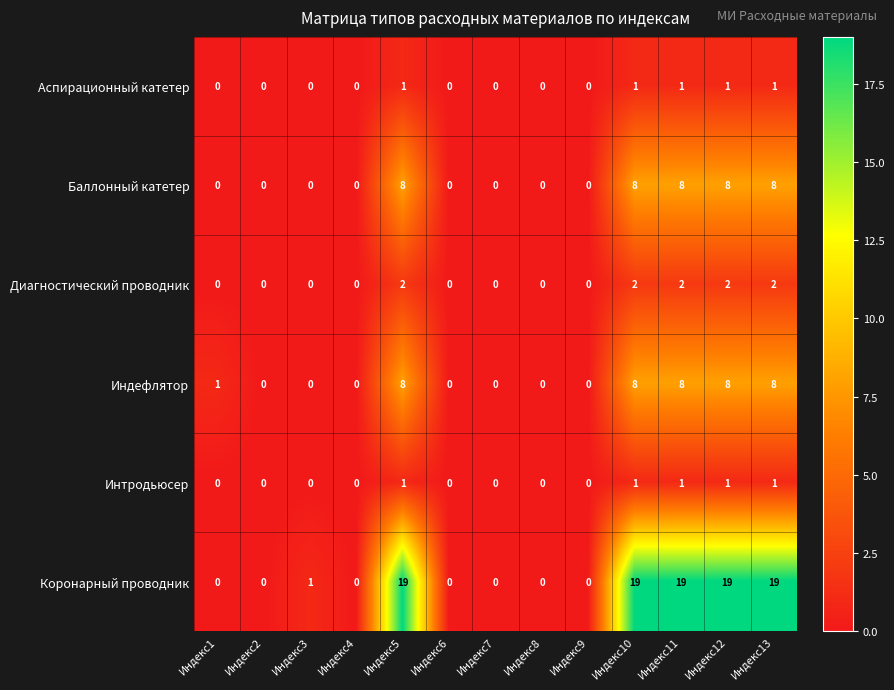

What is the average value of the Баллонный катетер series?

3